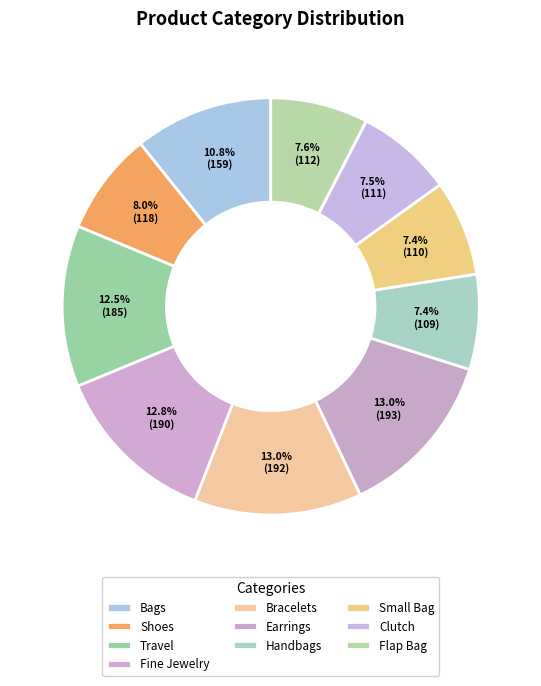

Which slice is the largest?

Earrings